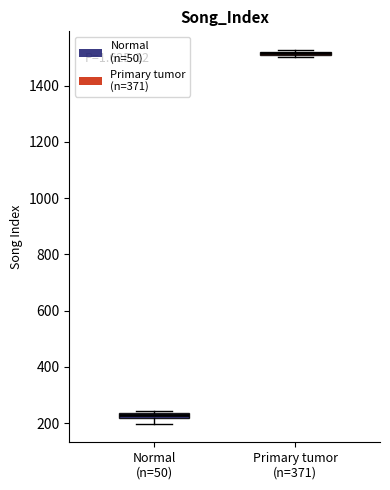

Which box has the highest median line?

Primary tumor (n=371)